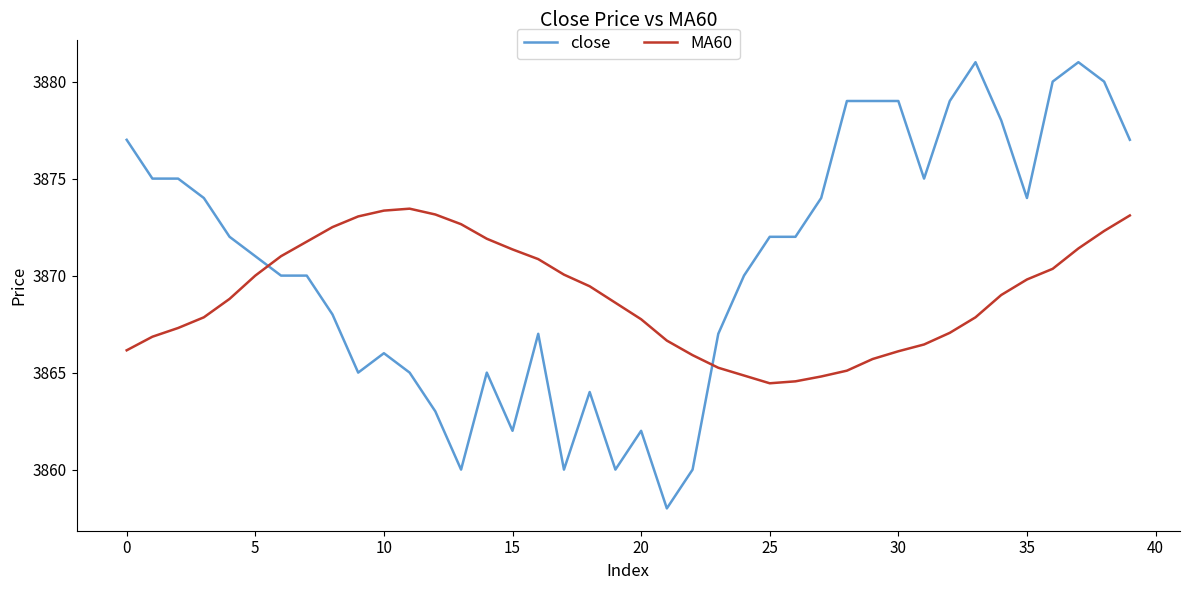

Rank the series by their average value, from lowest to highest.

MA60, close